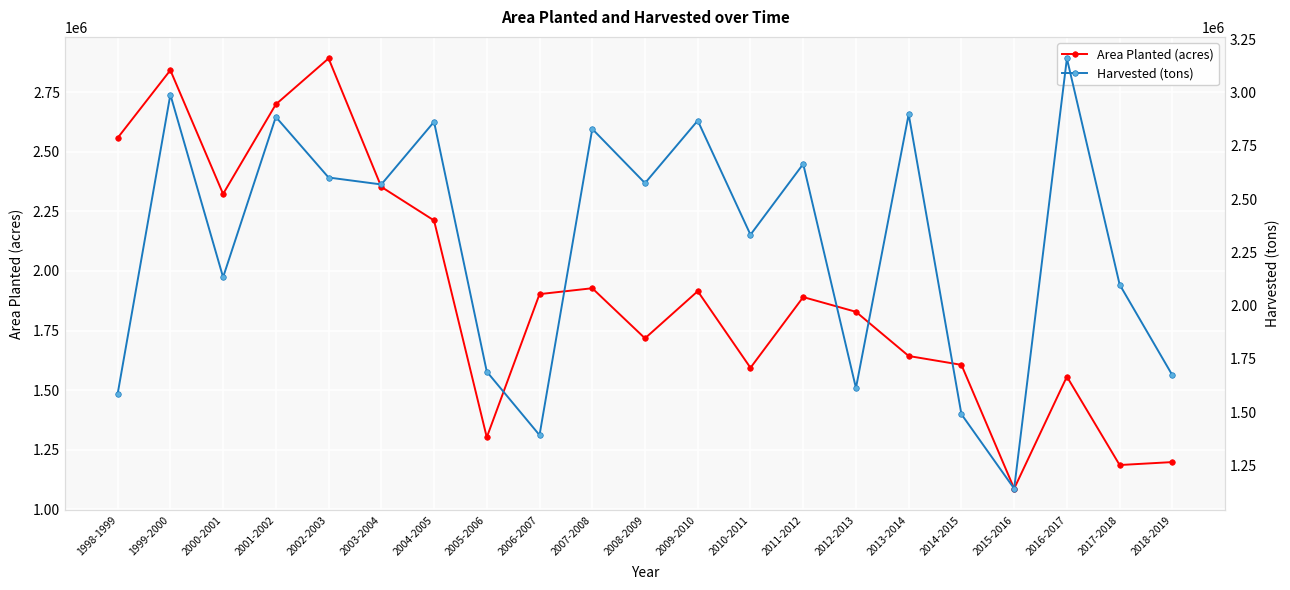

Rank the series by their average value, from lowest to highest.

Area Planted (acres), Harvested (tons)